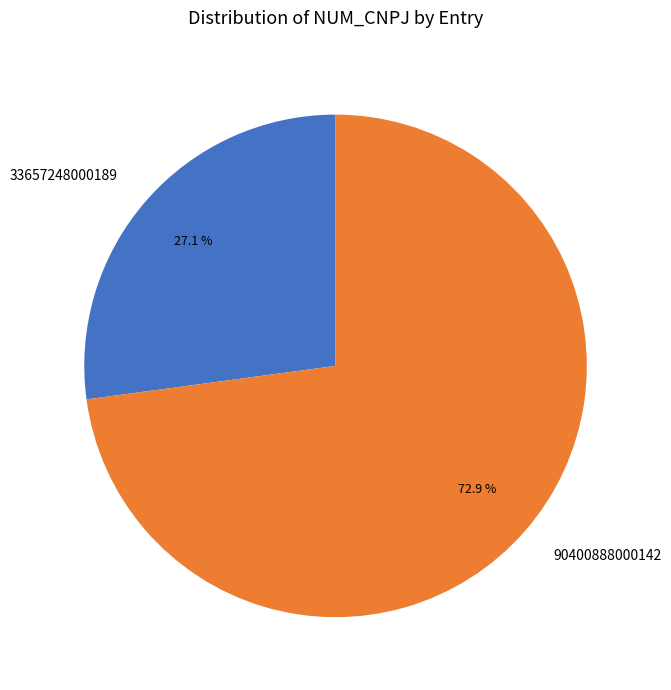

Does 90400888000142 account for over 50% of the chart?

Yes